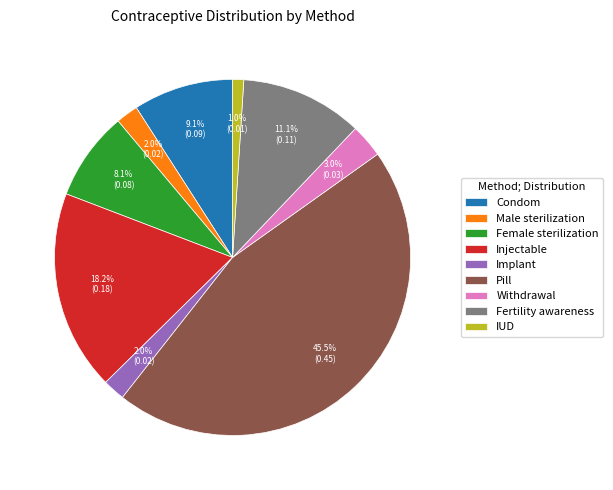

The Fertility awareness slice represents 11% of the pie. True or false?

True